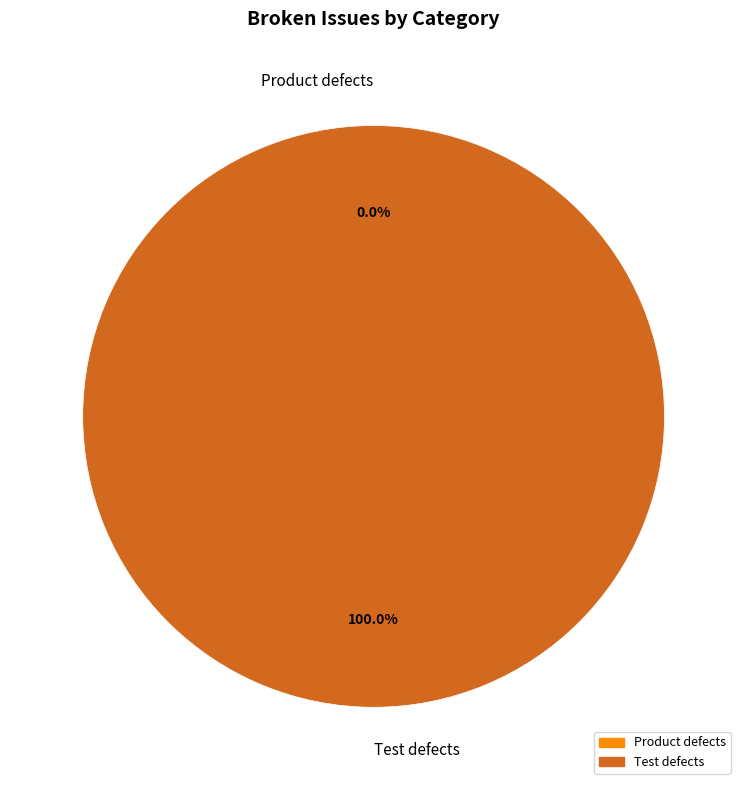

What percentage is the Test defects slice, to the nearest percent?

100%